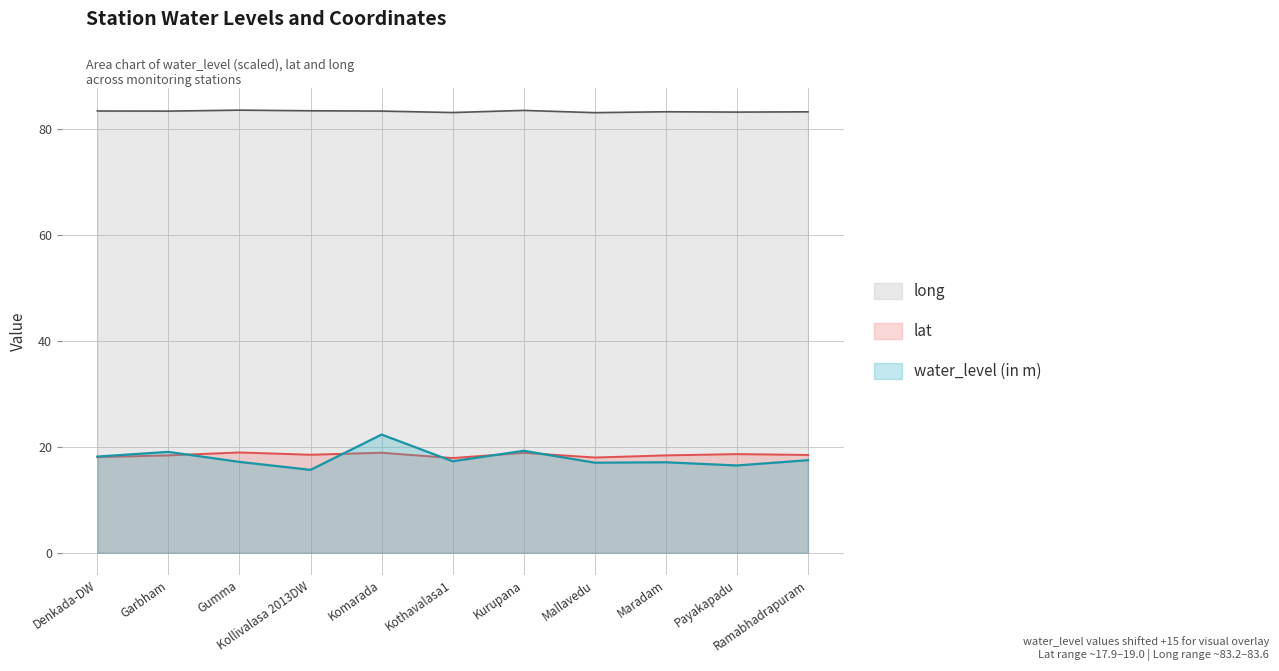

At which label does water_level (in m) reach its peak?

Komarada